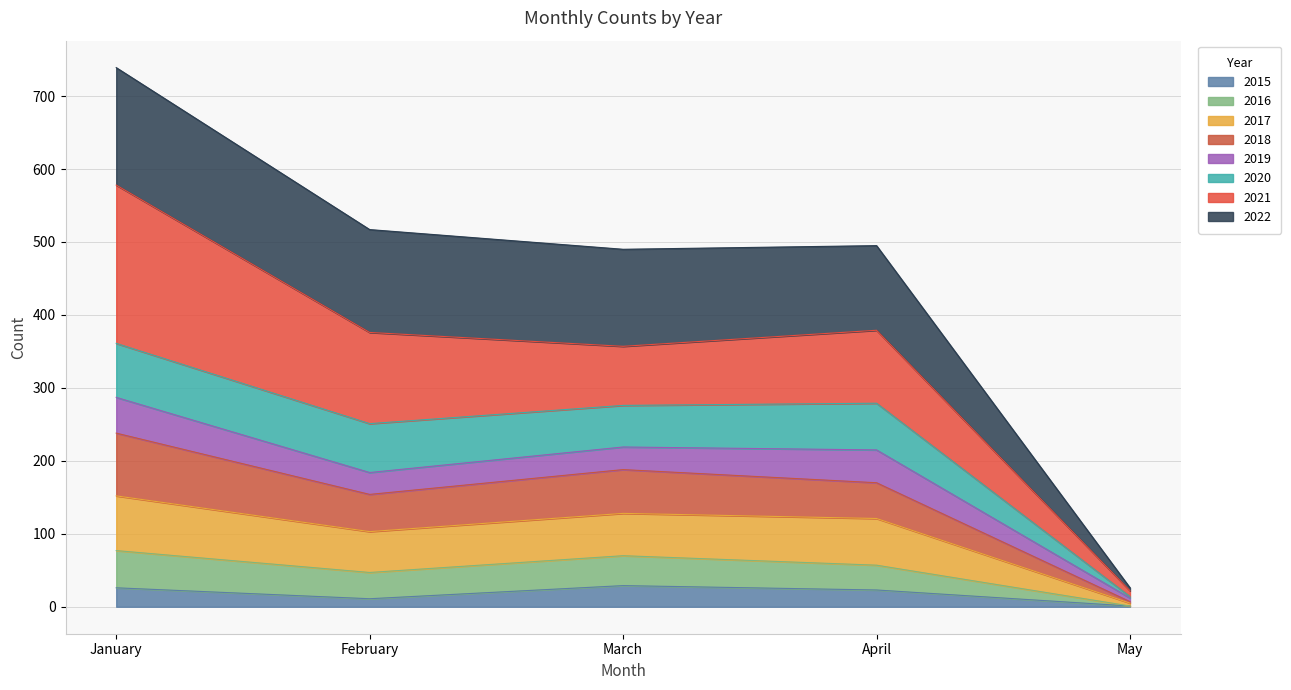

At which category is the sum across all series the highest?

January